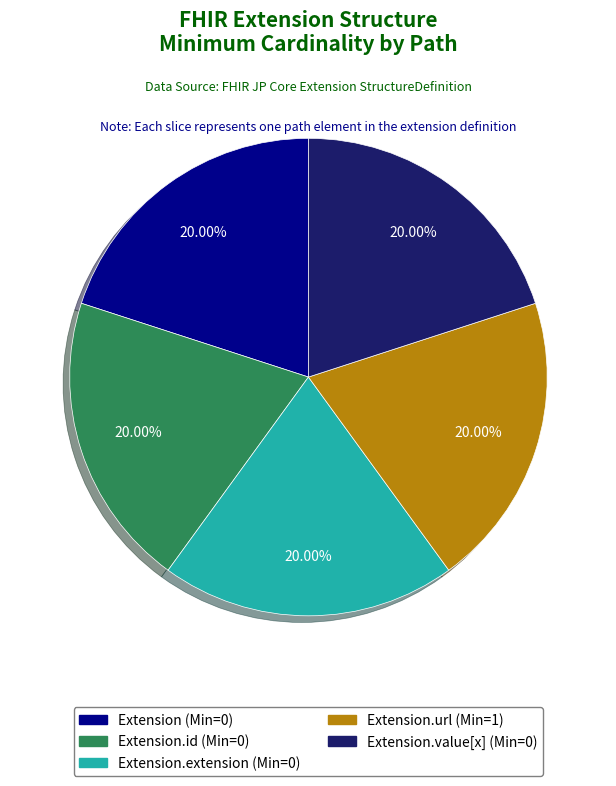

Does any single category account for the majority?

No